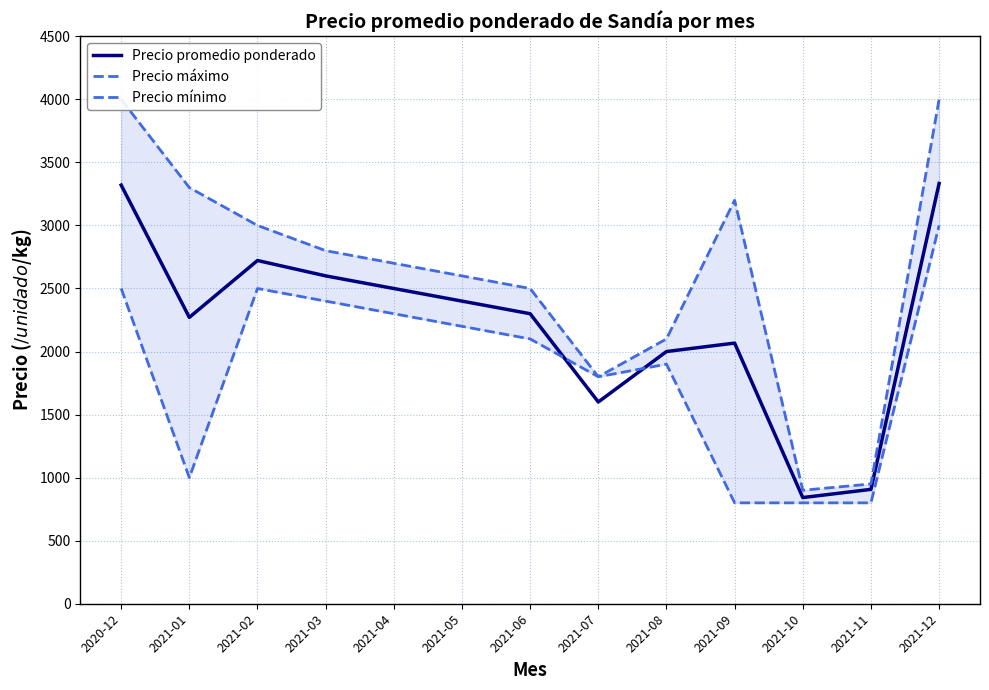

What are all the series names shown in the legend?

Precio promedio ponderado, Precio máximo, Precio mínimo